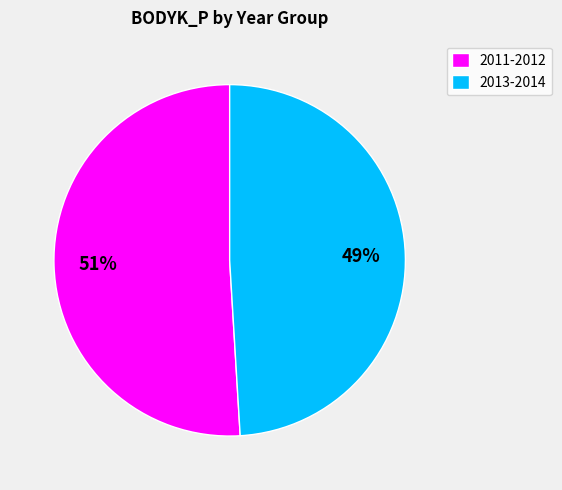

What percentage is the 2011-2012 slice, to the nearest percent?

51%